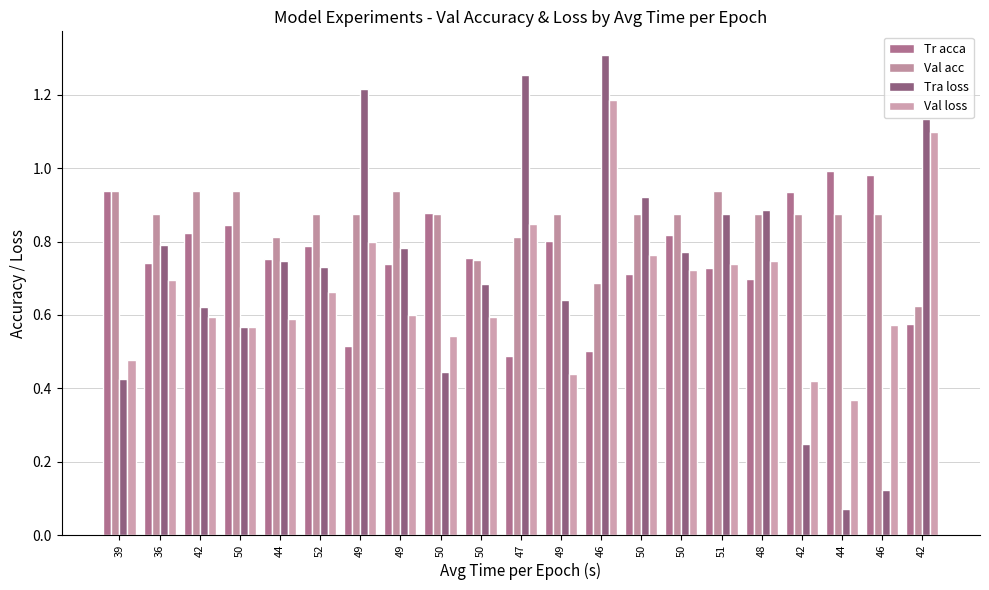

Count the number of data series in this chart.

4